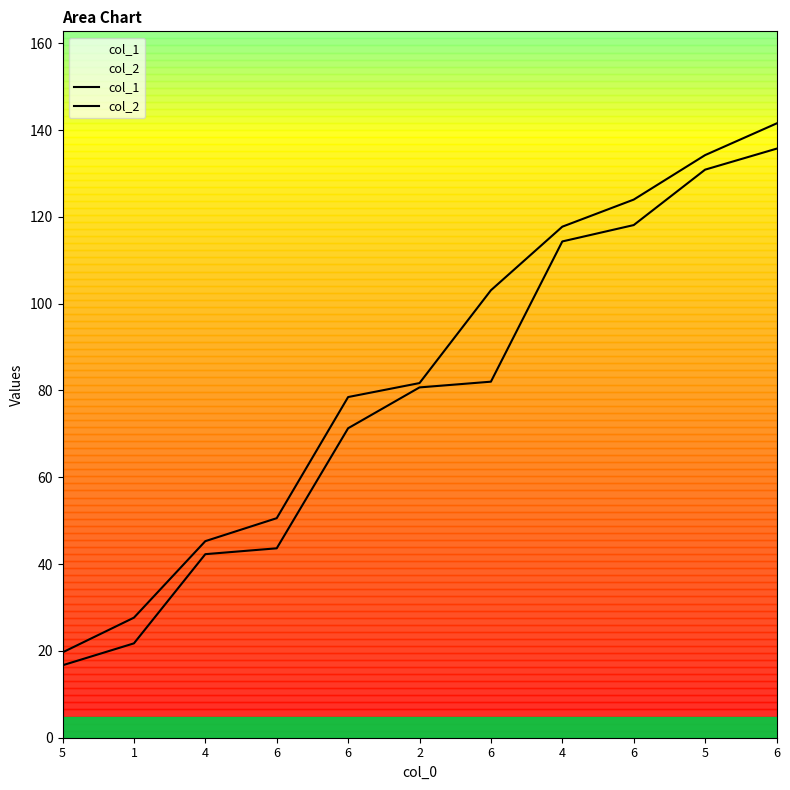

Reading right to left, list all the values displayed in this chart.

col_1: 135.7	130.9	118.1	114.3	82.0	80.7	71.3	43.6	42.3	21.7	16.7
col_2: 141.5	134.2	124.0	117.7	103.1	81.7	78.5	50.6	45.3	27.7	19.7